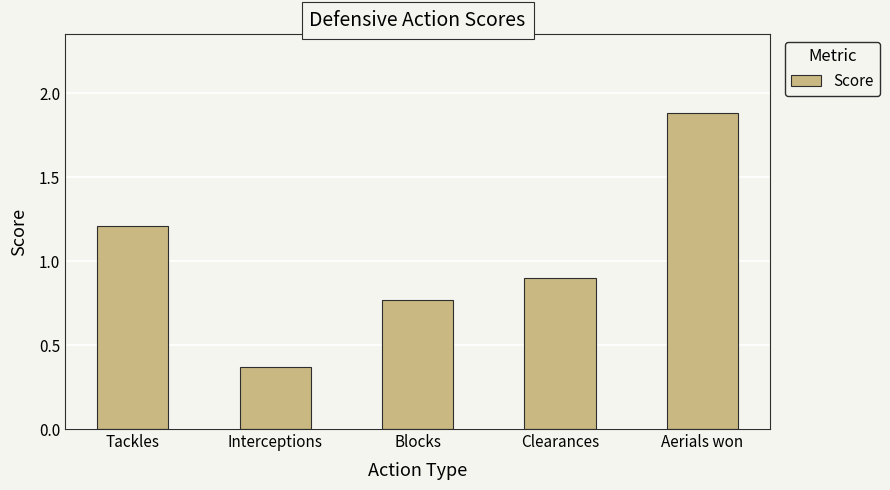

Which category has the highest value across all series?

Aerials won